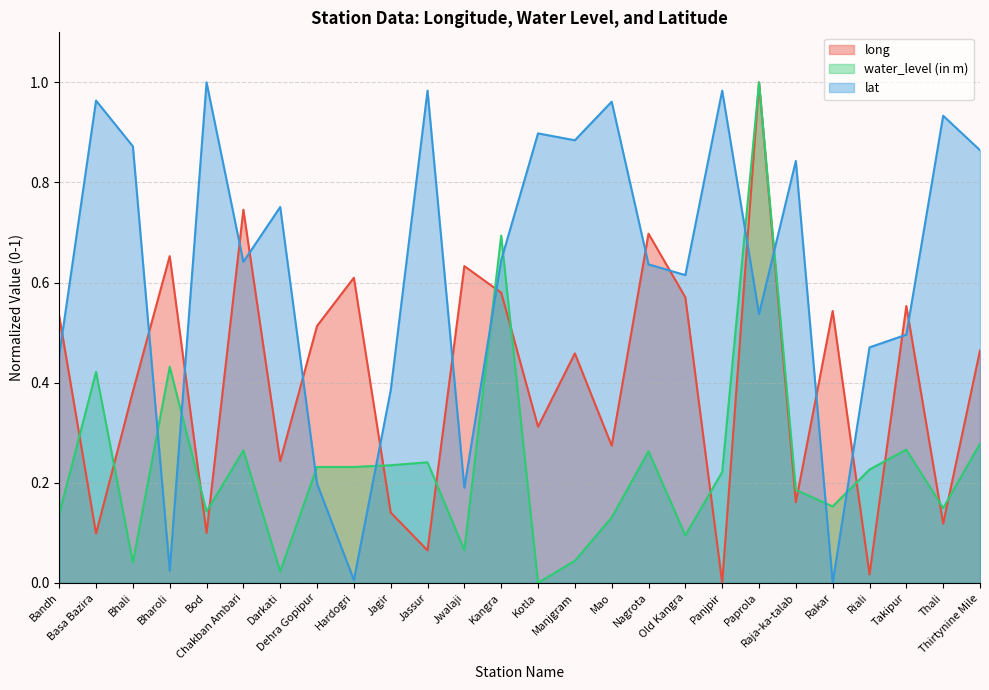

What is the difference between the highest and lowest values at Nagrota?

0.4